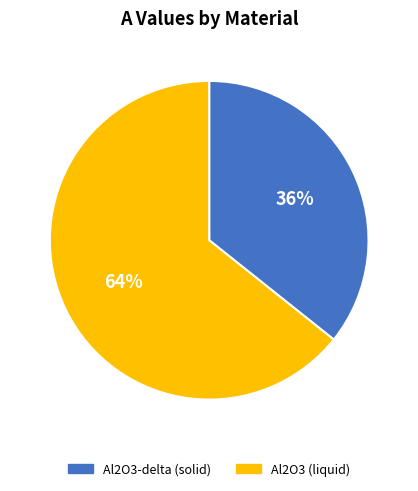

To the nearest percent, what is the average slice percentage?

50%